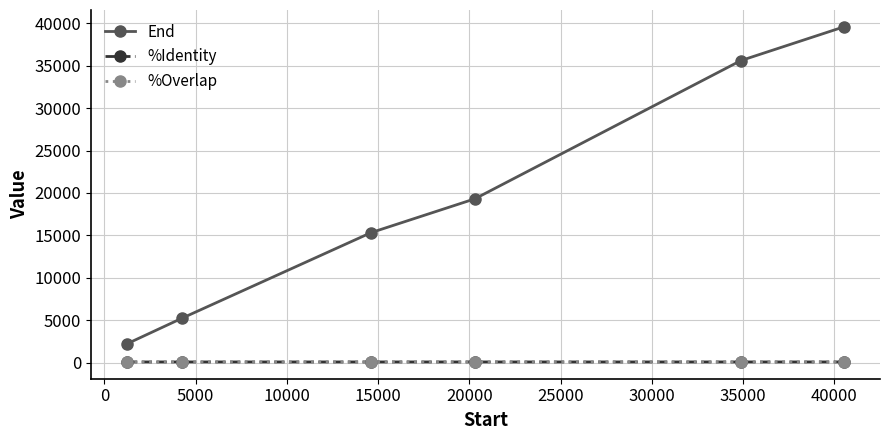

Which series has the largest total across all categories?

End